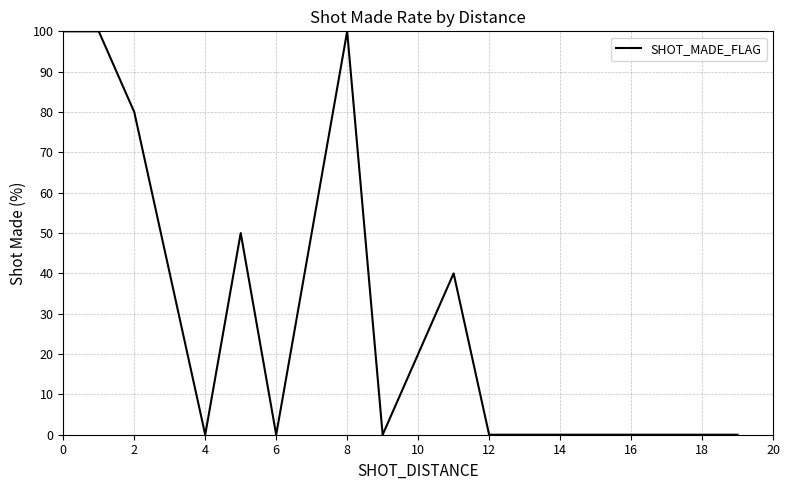

What is the difference between the maximum and minimum values?

100